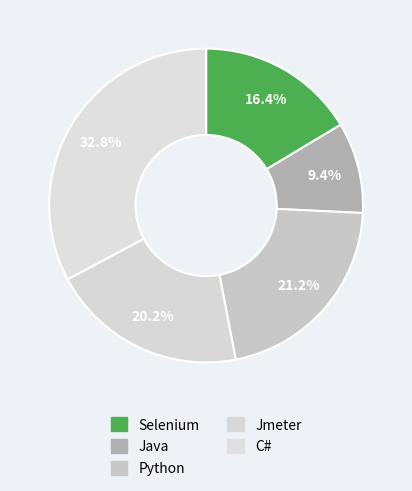

Do Jmeter and Selenium together represent more than half of the pie?

No